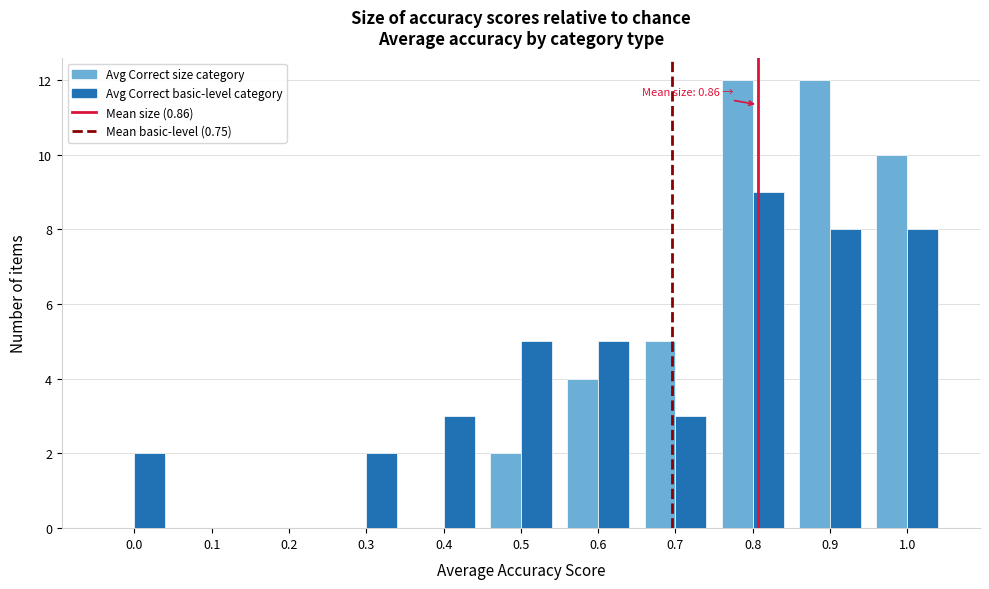

What is the greatest value displayed?

12